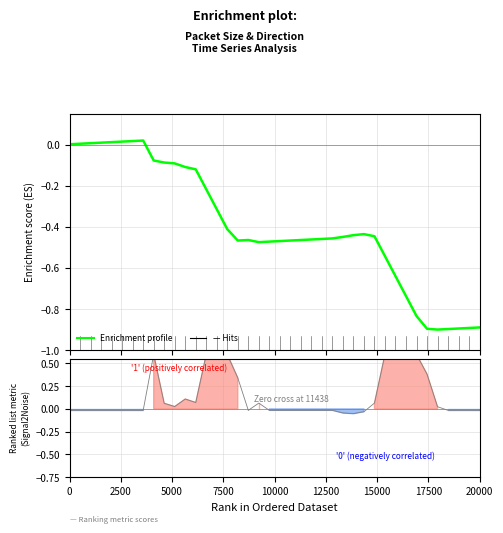

What are all the series names shown in the legend?

Enrichment profile, Ranking metric scores